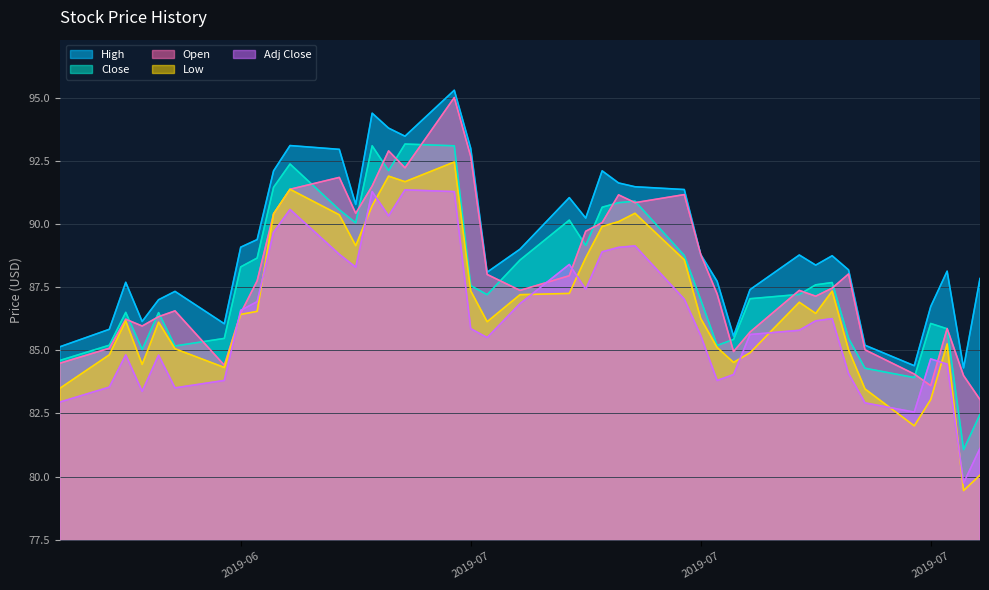

Which series has the largest total across all categories?

High